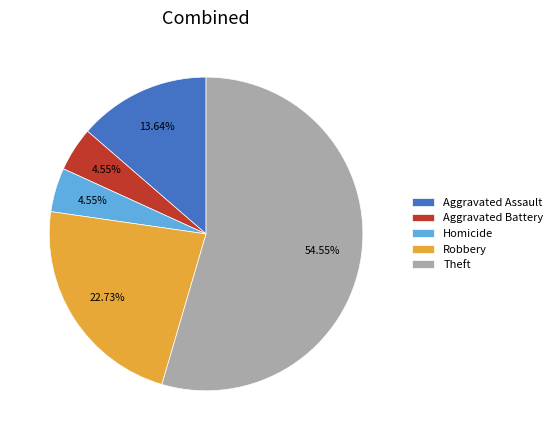

Approximately how many times larger is the value at Theft compared to Robbery?

2.4